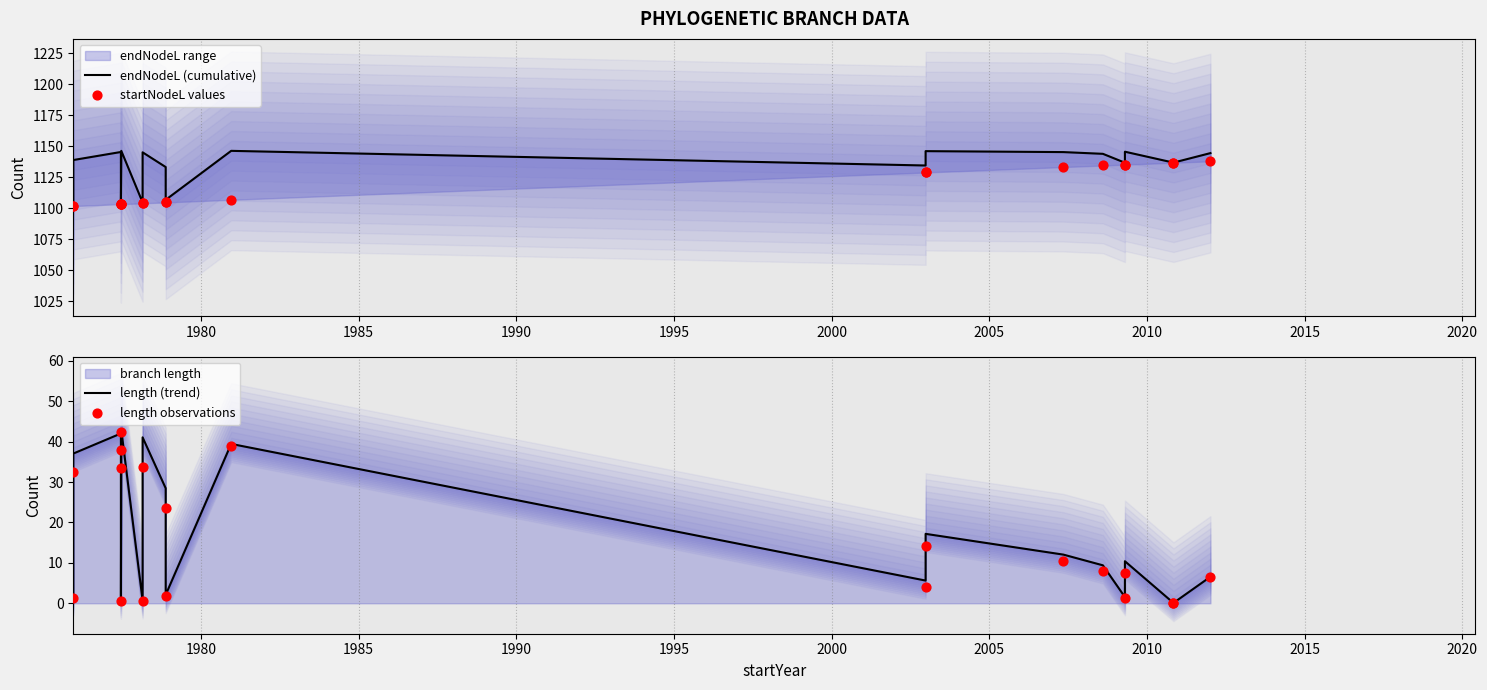

At how many categories does at least one series exceed 1146?

3